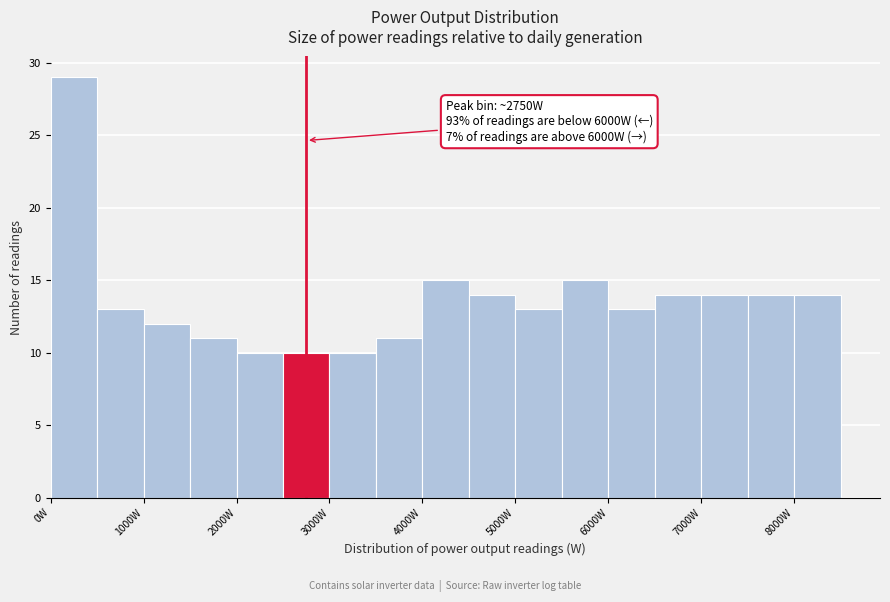

Which range on the x-axis has the tallest bar?

0 to 500